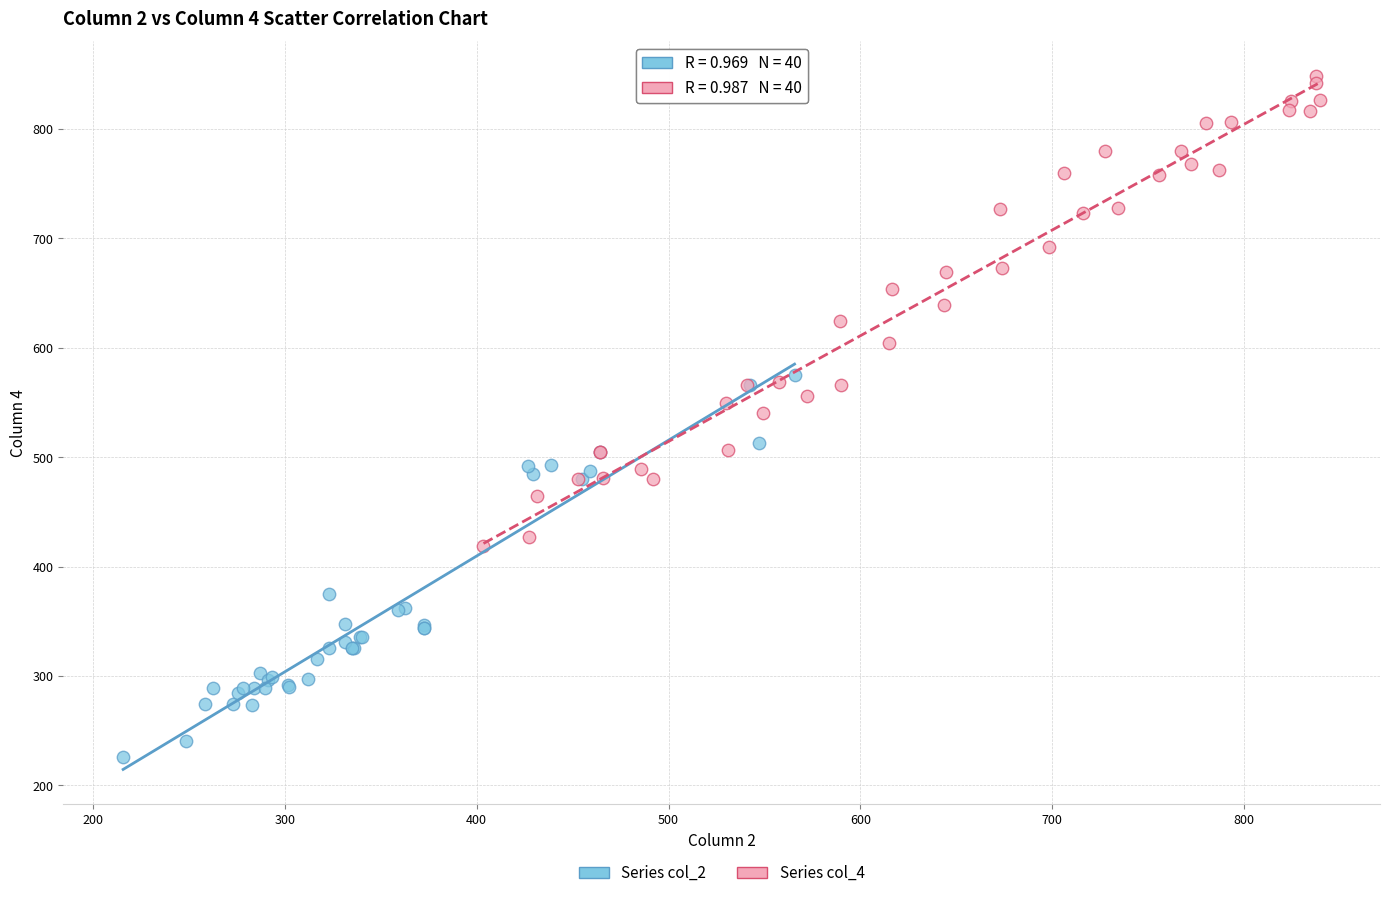

Which series reaches the minimum Y coordinate?

Series col_2